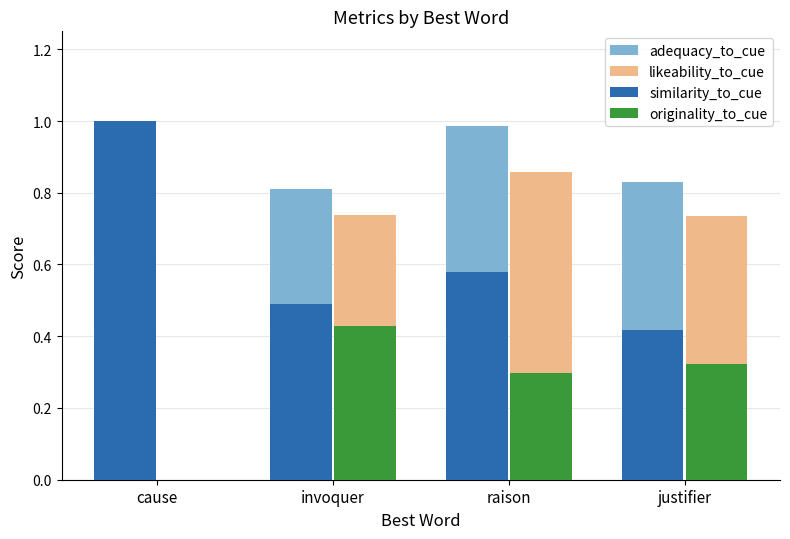

Which series has the largest total across all categories?

adequacy_to_cue